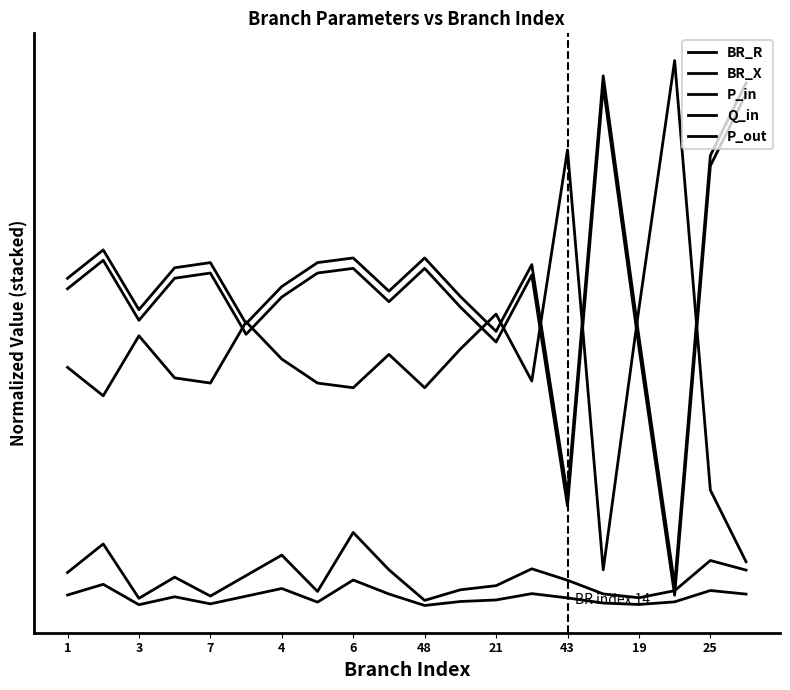

Rank the series by their maximum value, from highest to lowest.

P_out, Q_in, P_in, BR_X, BR_R